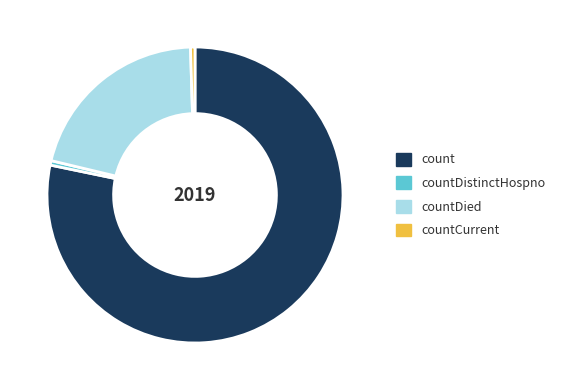

Which slice represents more than half of the pie?

count